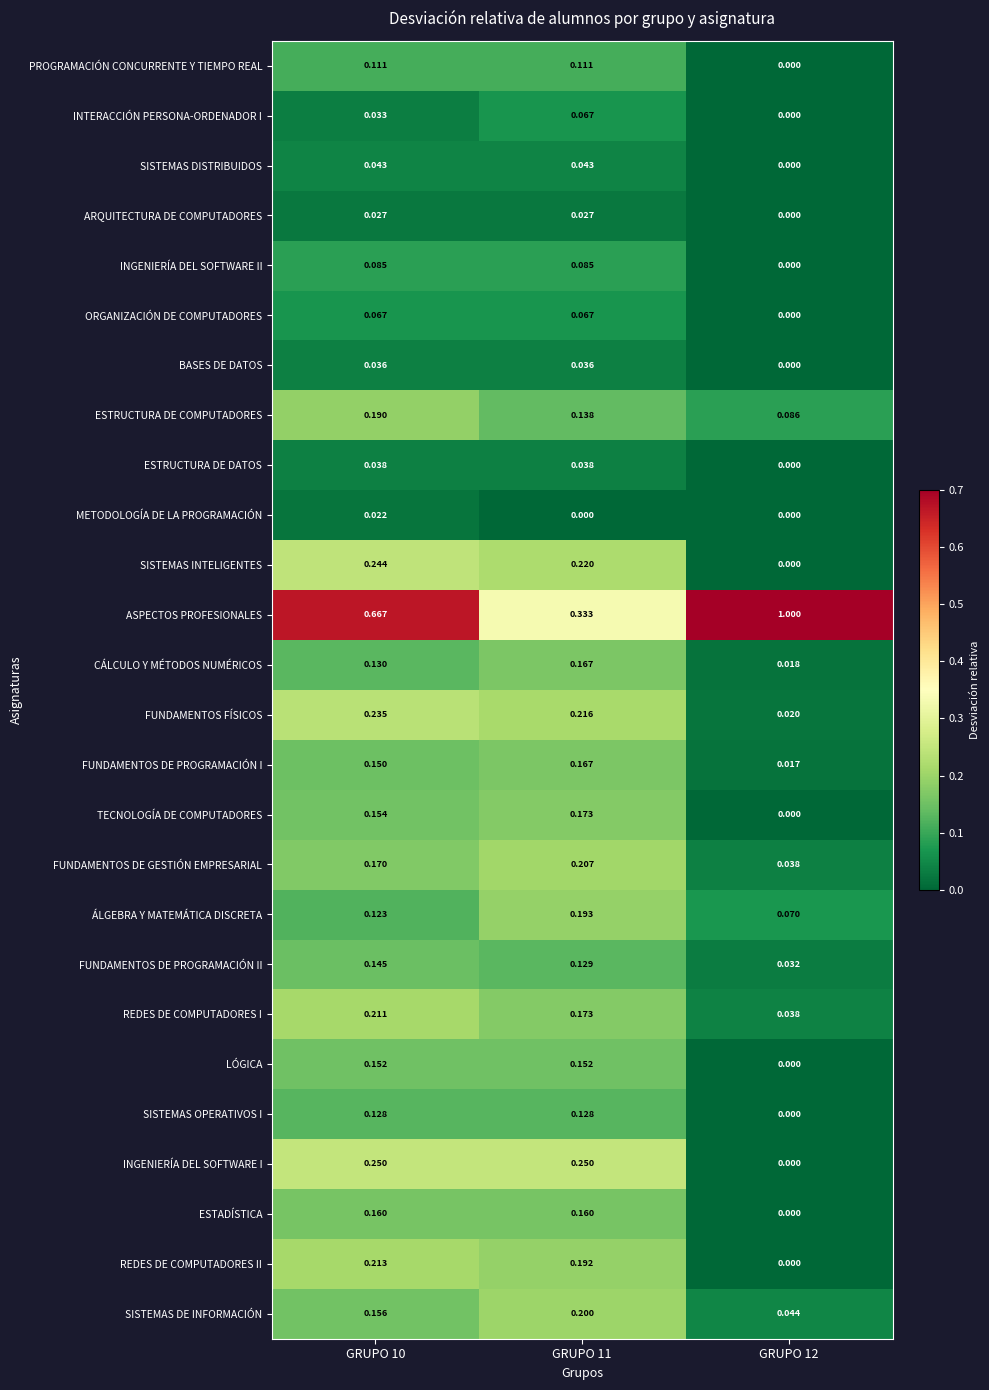

Between GRUPO 10 and GRUPO 12, which series saw the biggest shift?

ASPECTOS PROFESIONALES